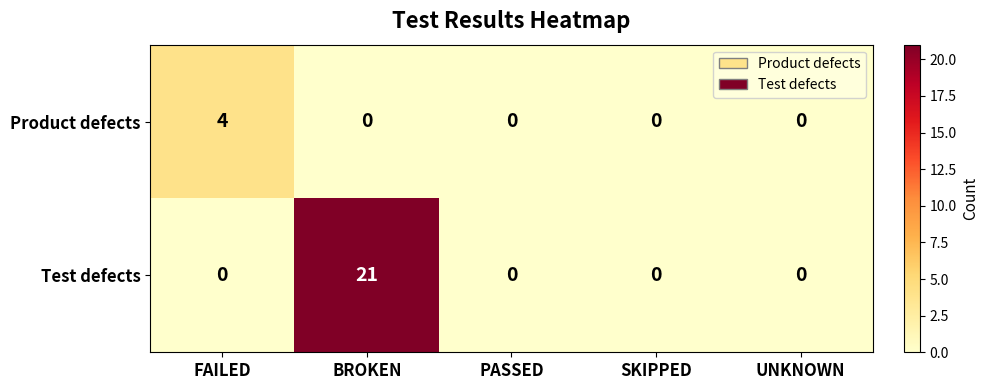

Reading right to left, what are all the values shown in this chart?

Product defects: 0	0	0	0	4
Test defects: 0	0	0	21	0